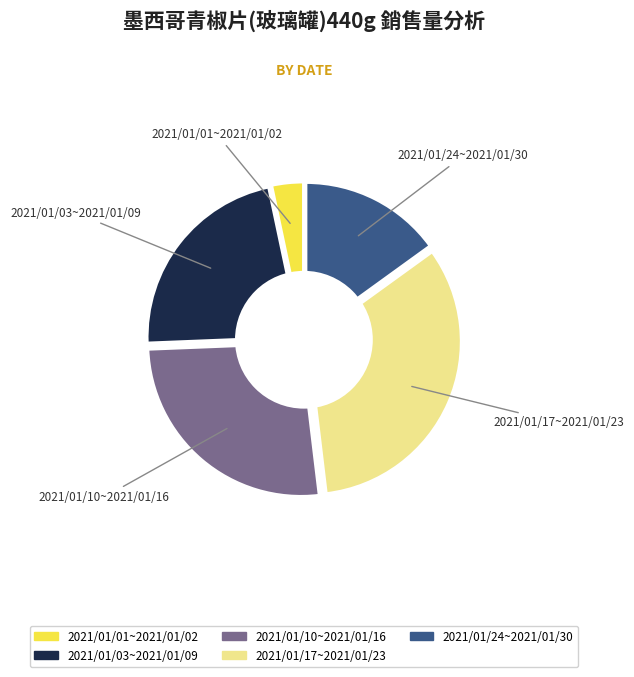

How many segments does this pie chart have?

5